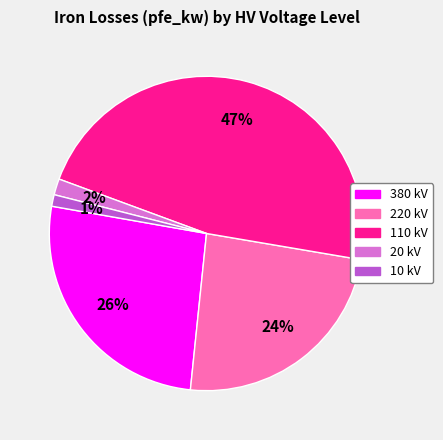

To the nearest percent, what is the difference between the largest and smallest slice percentages?

46%